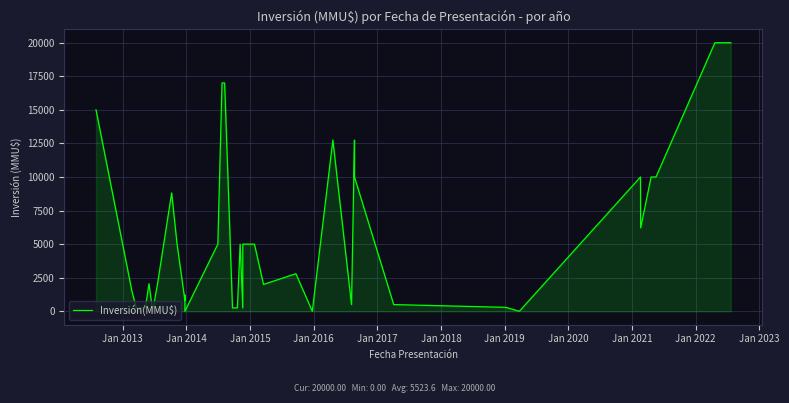

True or false: the data shows 8163 at 20.

False